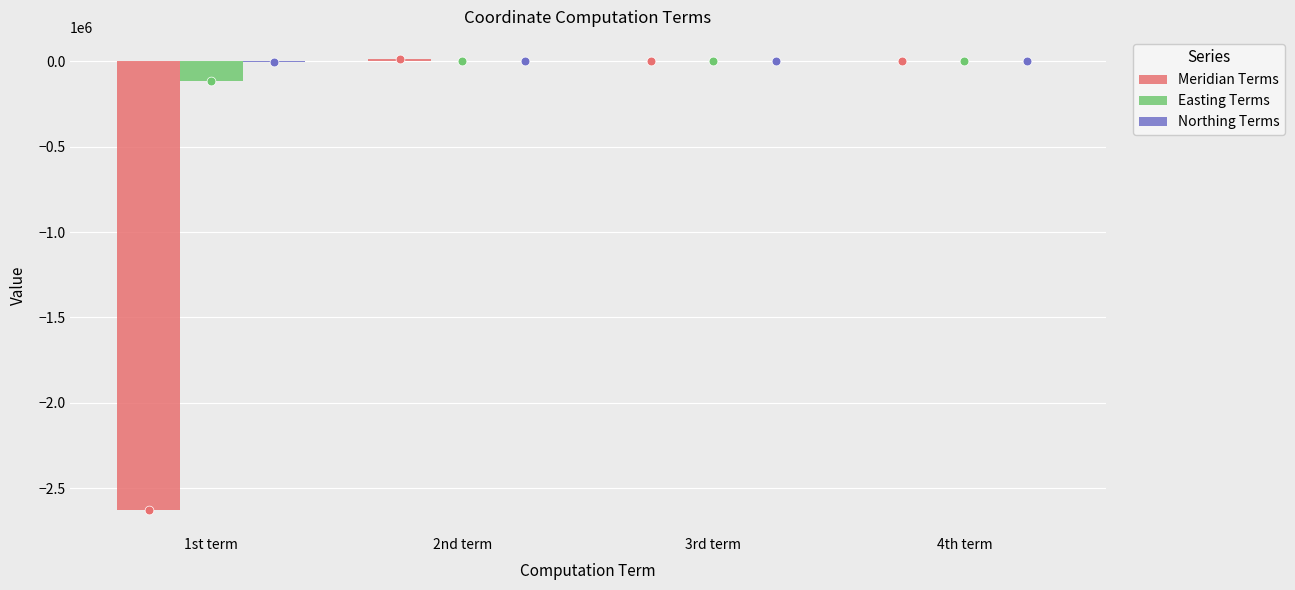

Is the value of Northing Terms at 1st term greater than the value of Meridian Terms at 3rd term?

No